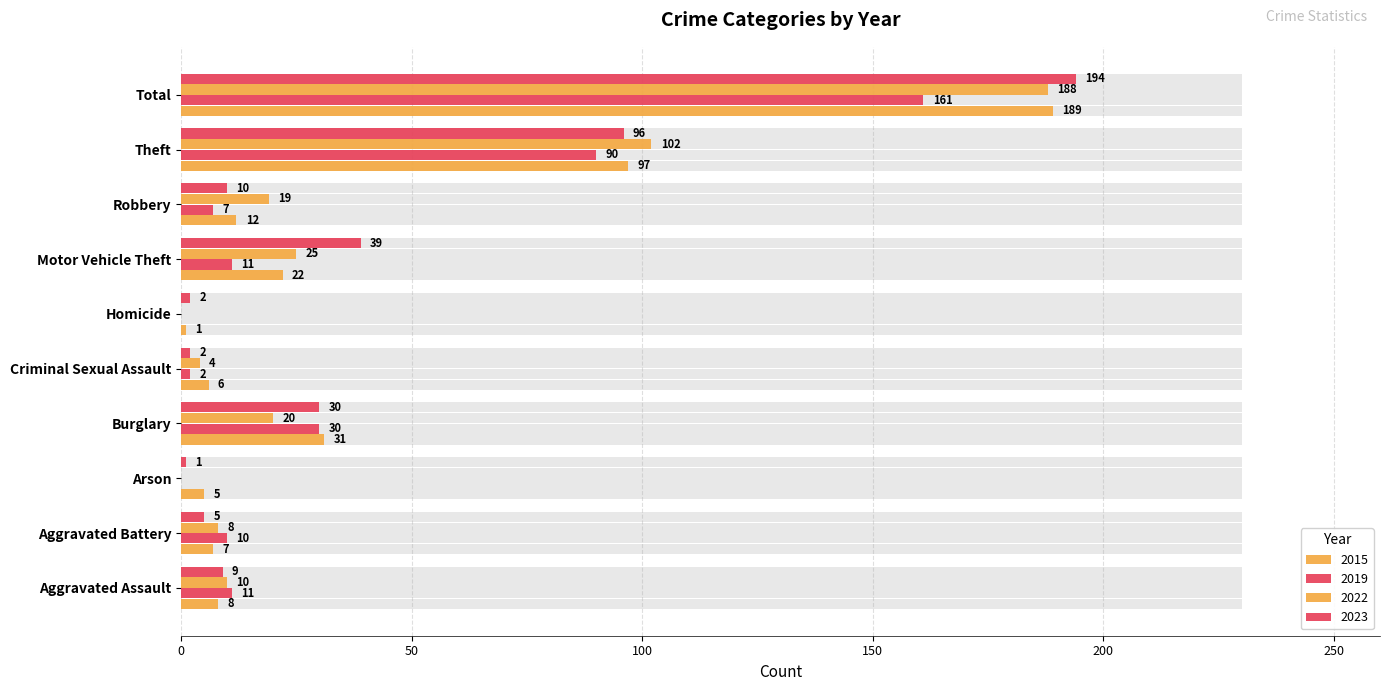

What is the sum of all 2022 values?

376